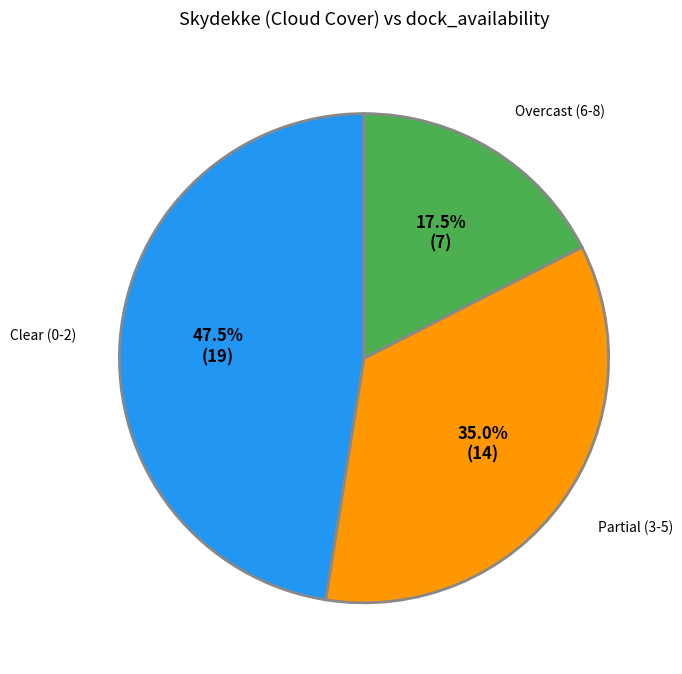

To the nearest percent, what is the average slice percentage?

33%